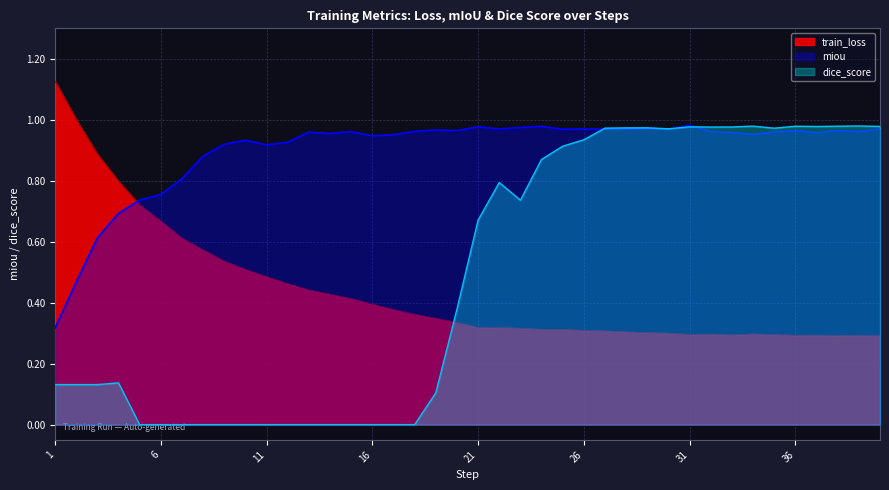

What is the total value across all series at 32?

2.2